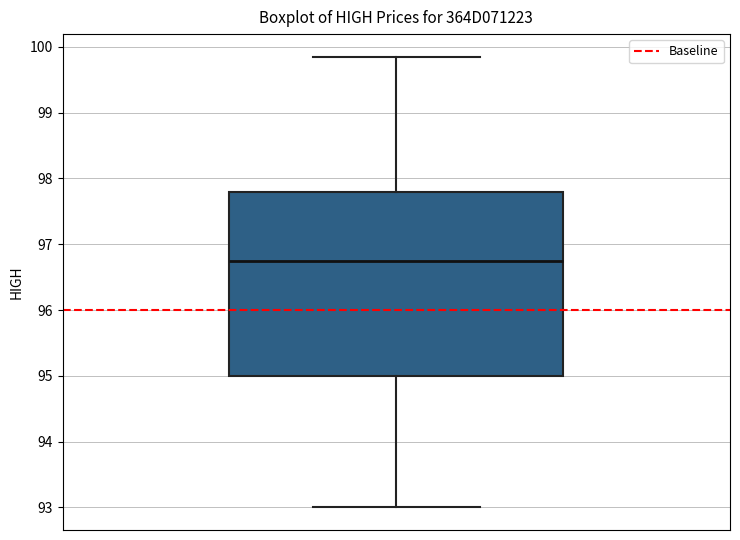

Where is the upper edge of the box on the y-axis? The values are not printed on the chart, so give them approximately, as read against the axis.

97.8